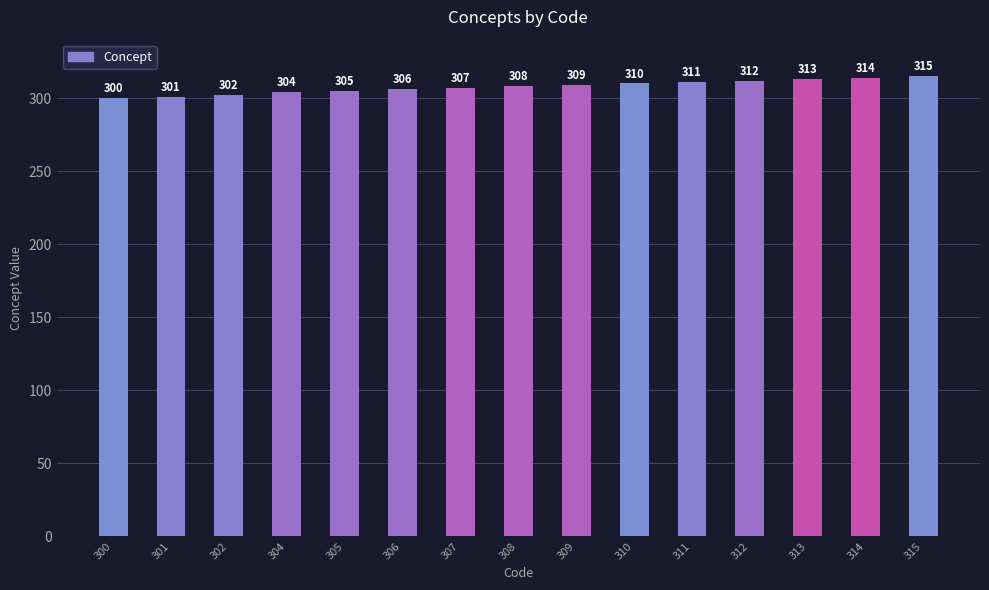

Rank the categories by value from lowest to highest.

300, 301, 302, 304, 305, 306, 307, 308, 309, 310, 311, 312, 313, 314, 315